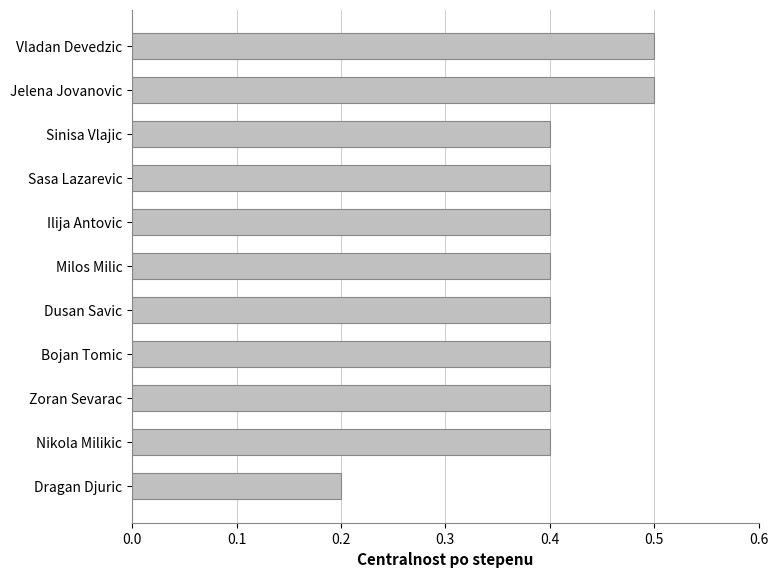

Are the bars grouped side by side (vs. stacked)?

No